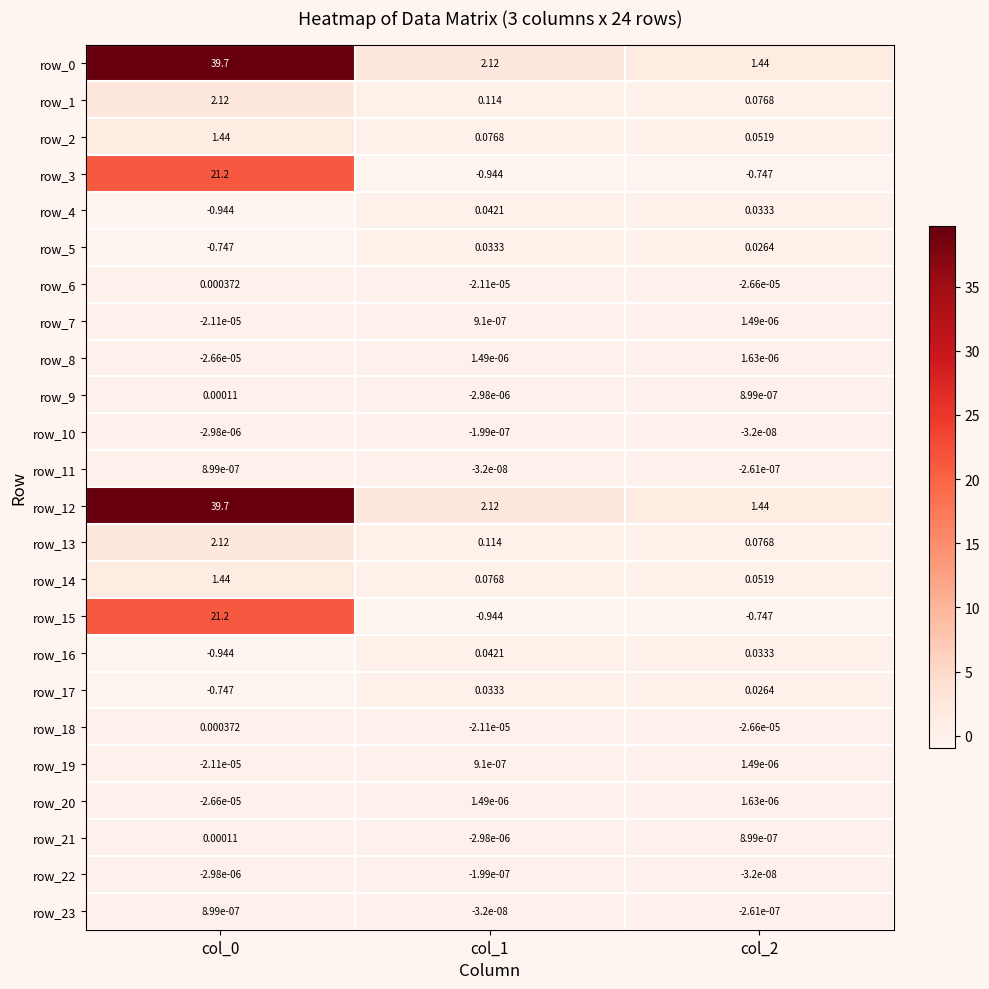

What is the difference between the second highest and minimum values in the row_4 series?

1.0